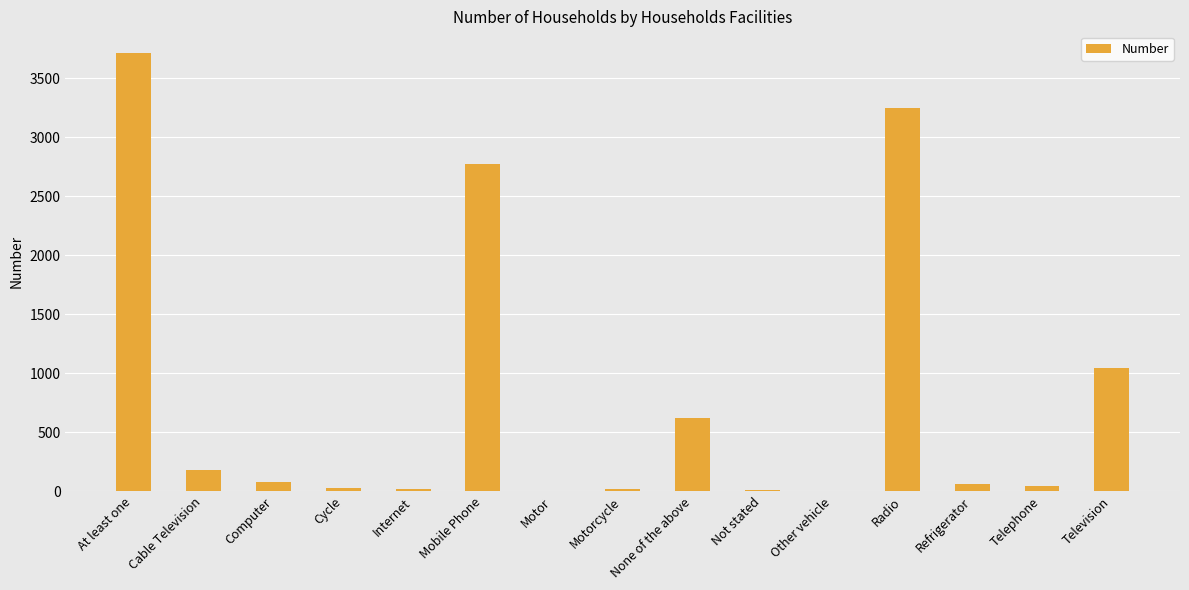

True or false: the data shows 4 at Motor.

True